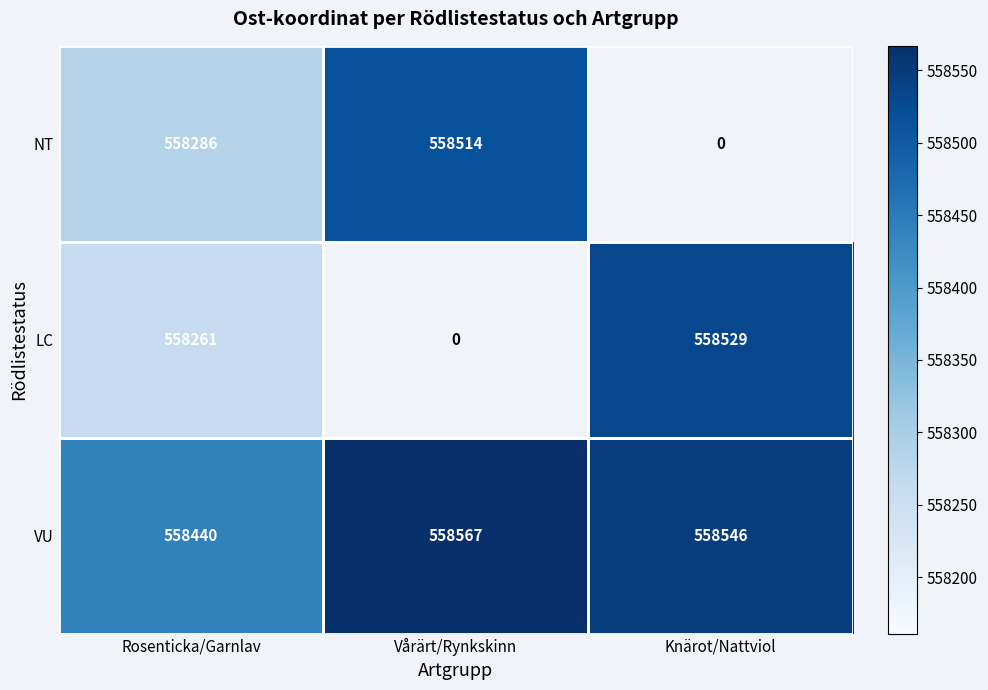

At which category is the sum across all series the highest?

Rosenticka/Garnlav